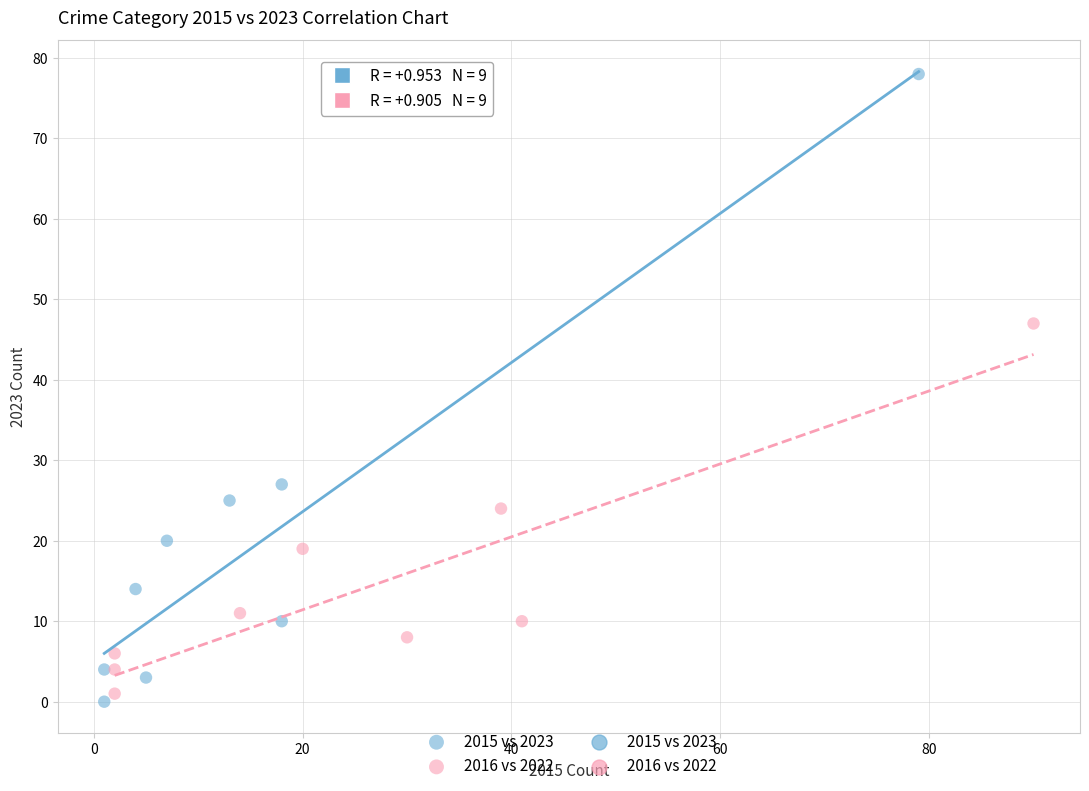

Which series has the widest spread of Y values?

2015 vs 2023